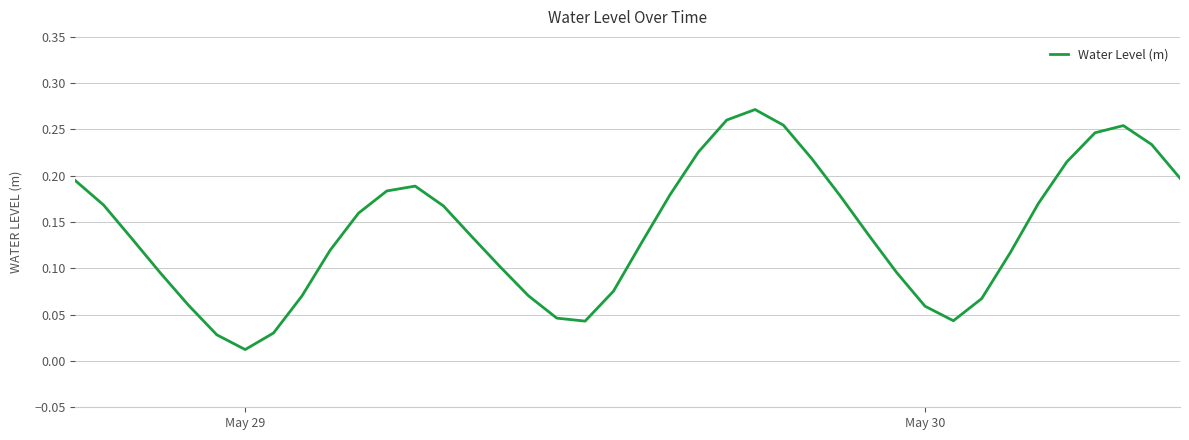

How many lines are shown in the chart?

1